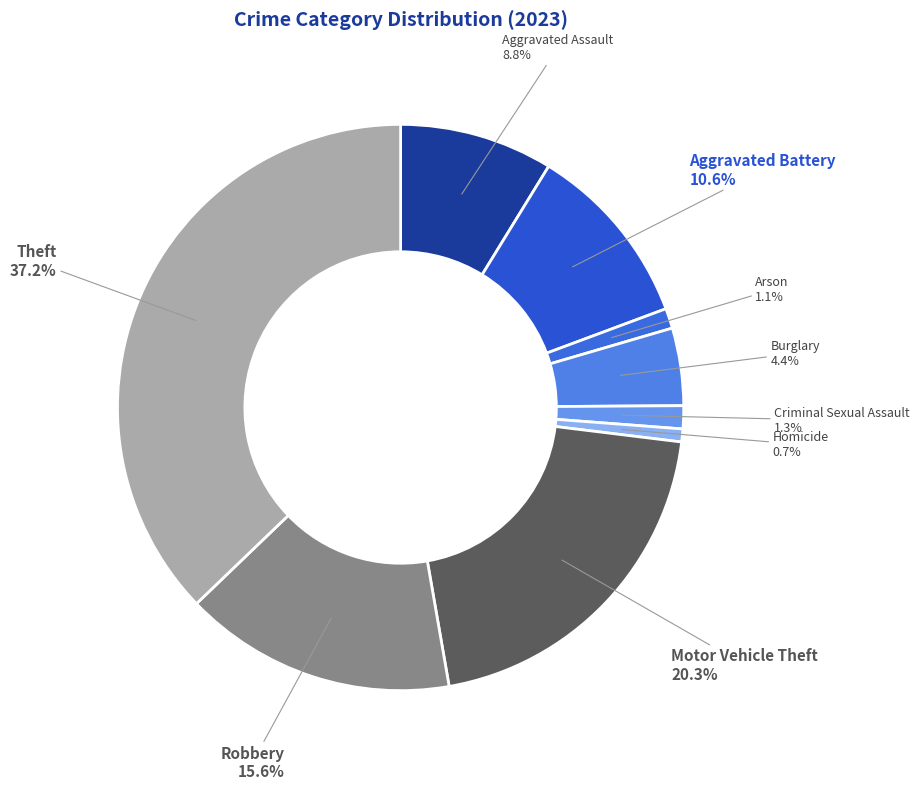

How much of the chart is everything except Burglary?

95.6%